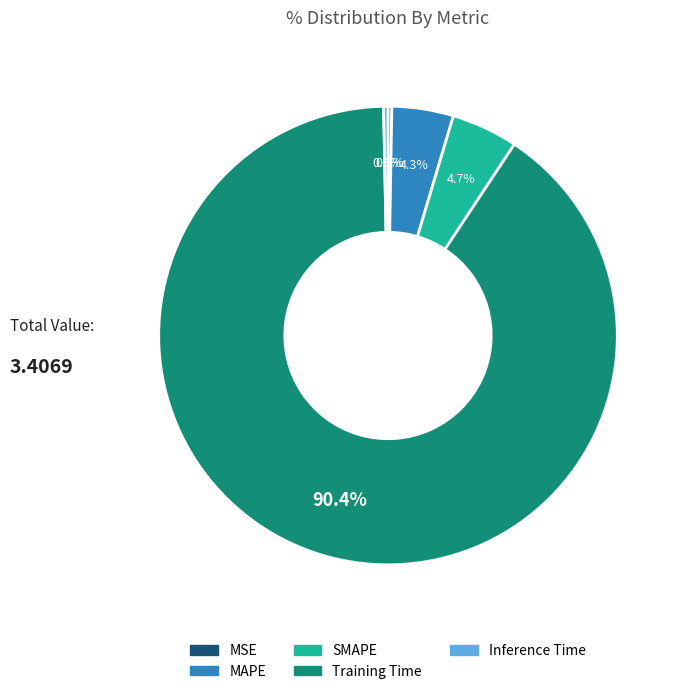

Which category accounts for the majority?

Training Time